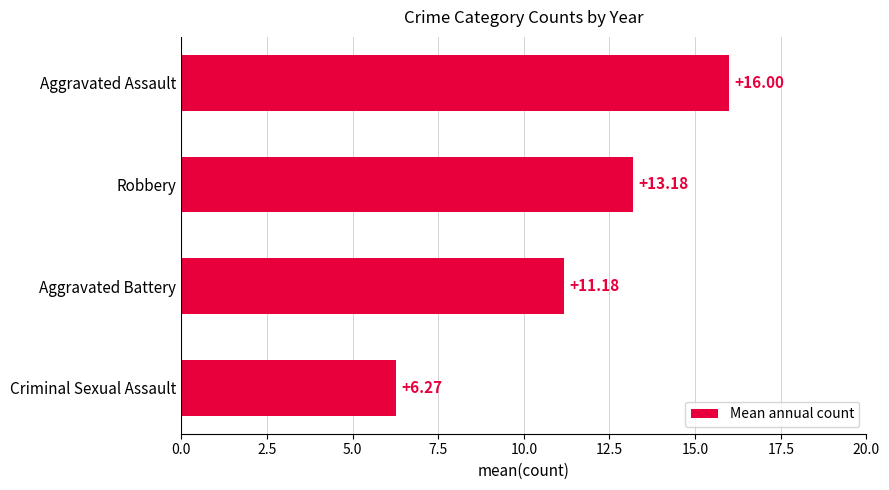

List the labels in order of value, largest first.

Aggravated Assault, Robbery, Aggravated Battery, Criminal Sexual Assault